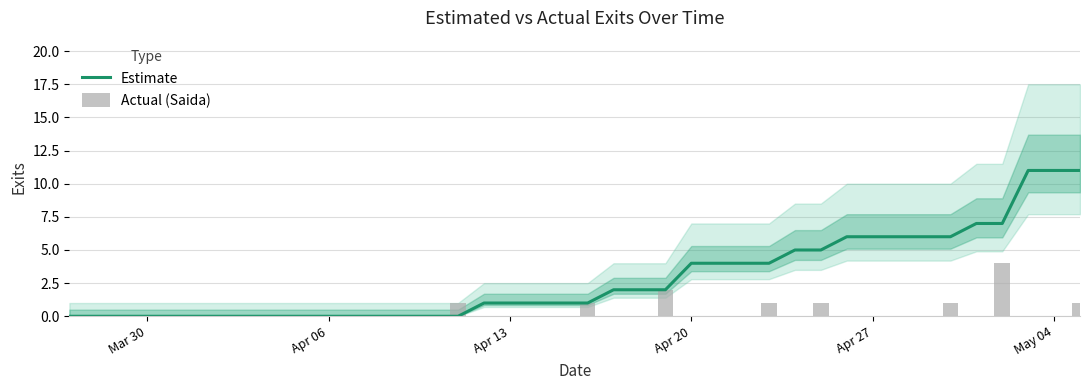

At which category does the chart reach its minimum across all series?

Mar 30